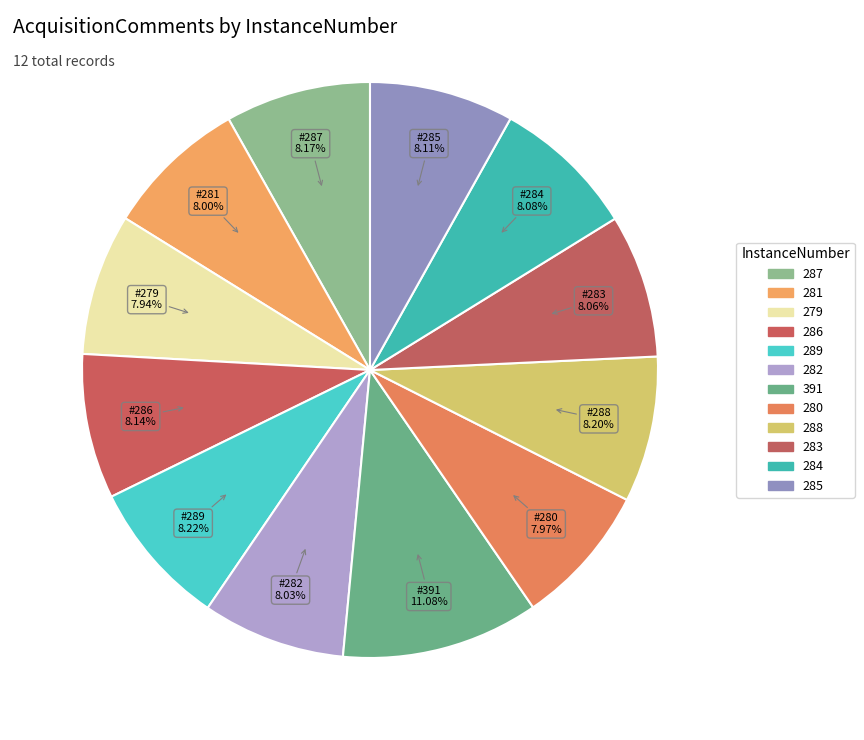

What percentage is the 283 slice, to the nearest percent?

8%